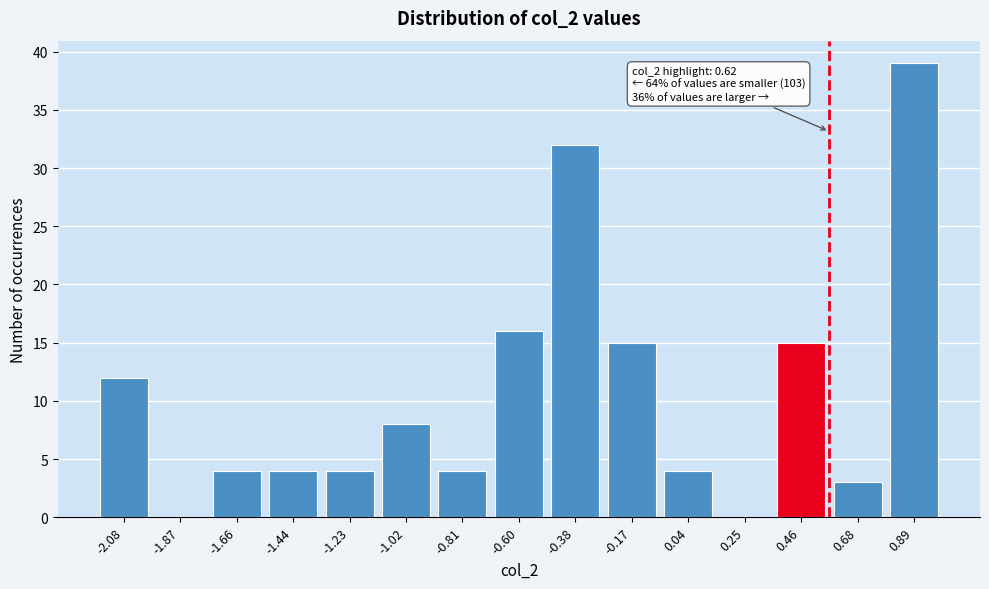

Reading right to left, what are all the values shown in this chart?

0.89=39	0.68=3	0.46=15	0.25=0	0.04=4	-0.17=15	-0.38=32	-0.60=16	-0.81=4	-1.02=8	-1.23=4	-1.44=4	-1.66=4	-1.87=0	-2.08=12